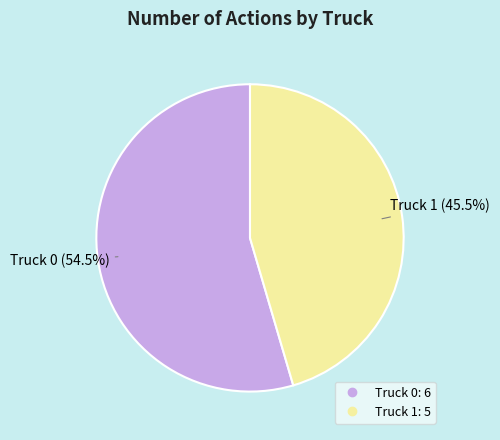

To the nearest percent, what is the difference between the largest and smallest slice percentages?

9%